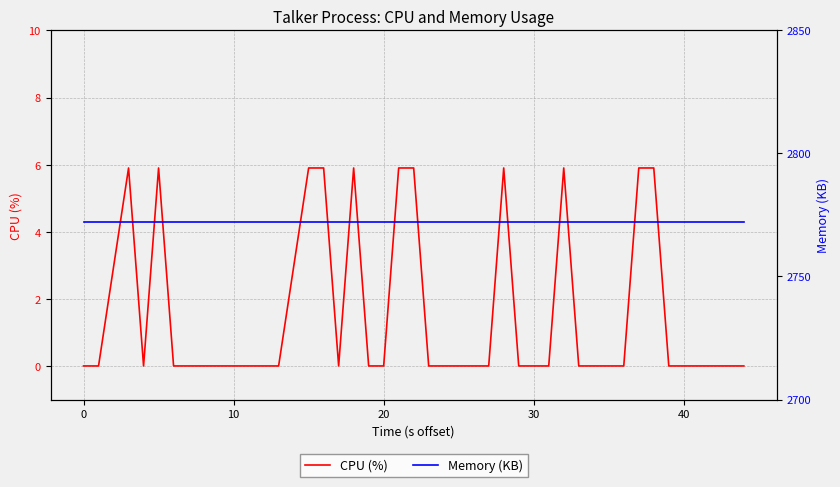

True or false: Memory (KB) has more than 2 points higher than both neighbors.

False